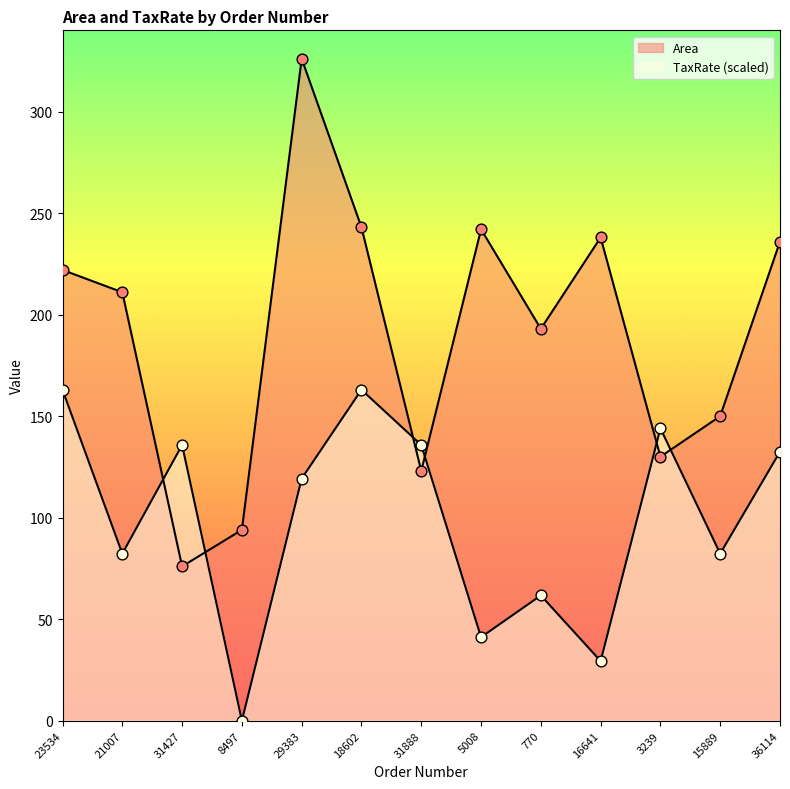

What is the total value across all series at 5008?

283.1